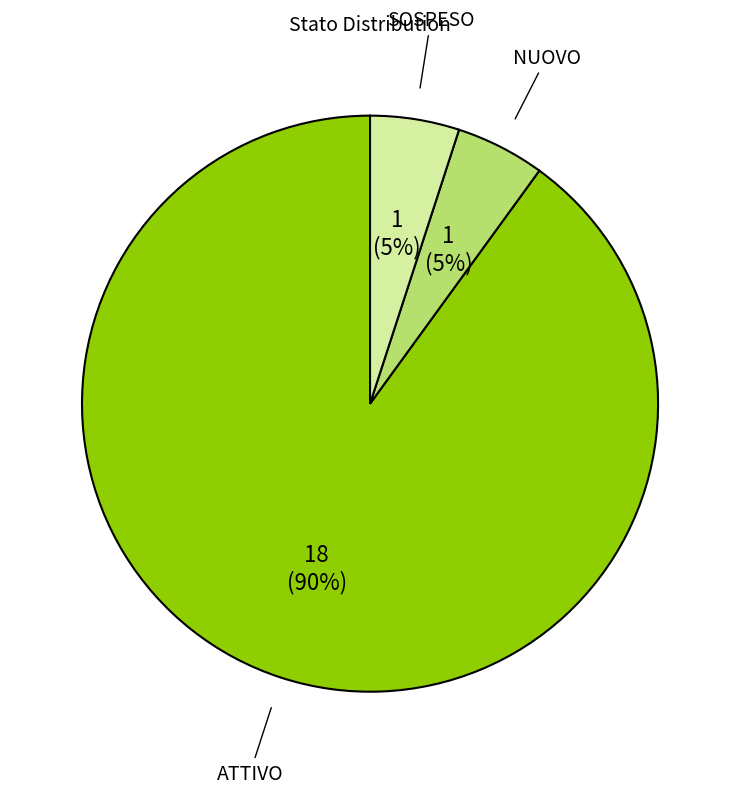

Is there any slice that represents more than half of the pie?

Yes